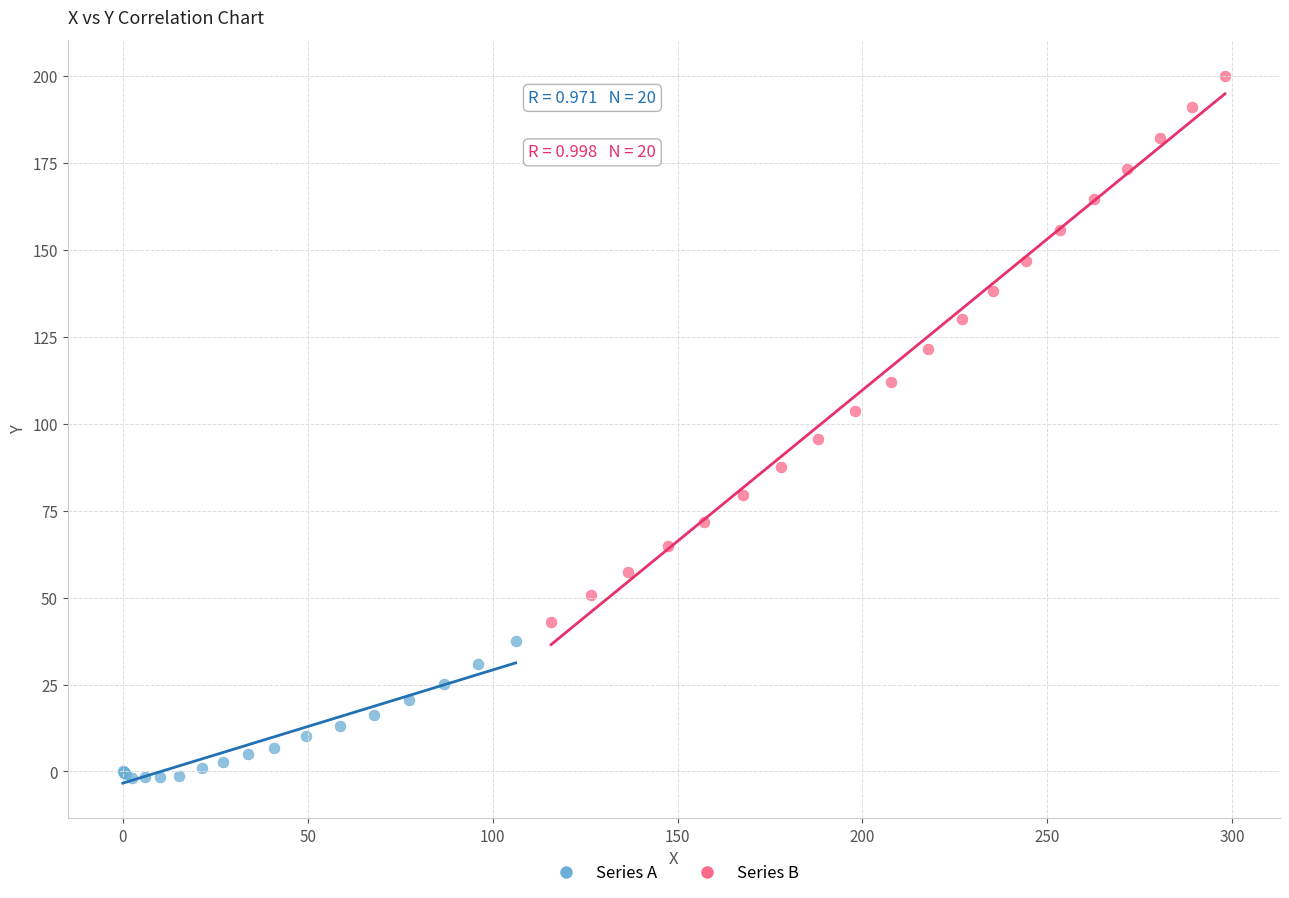

Which series reaches the minimum Y coordinate?

Series A